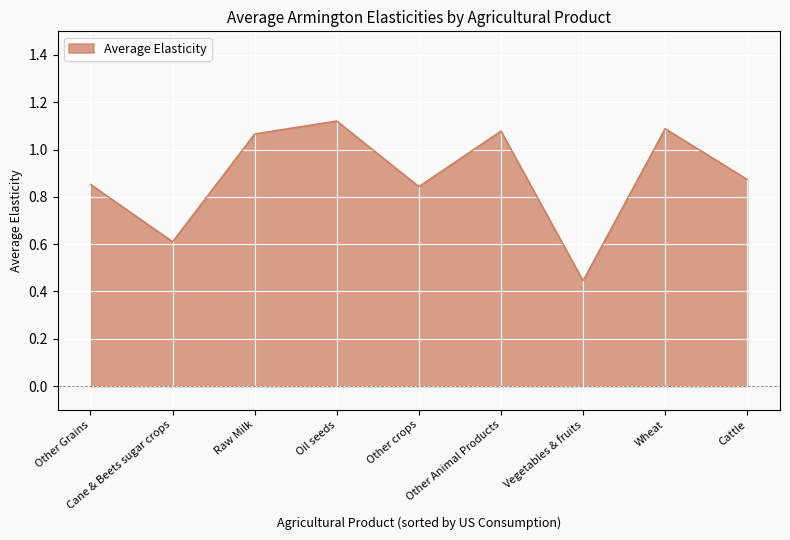

What position from the left is Other Grains?

1